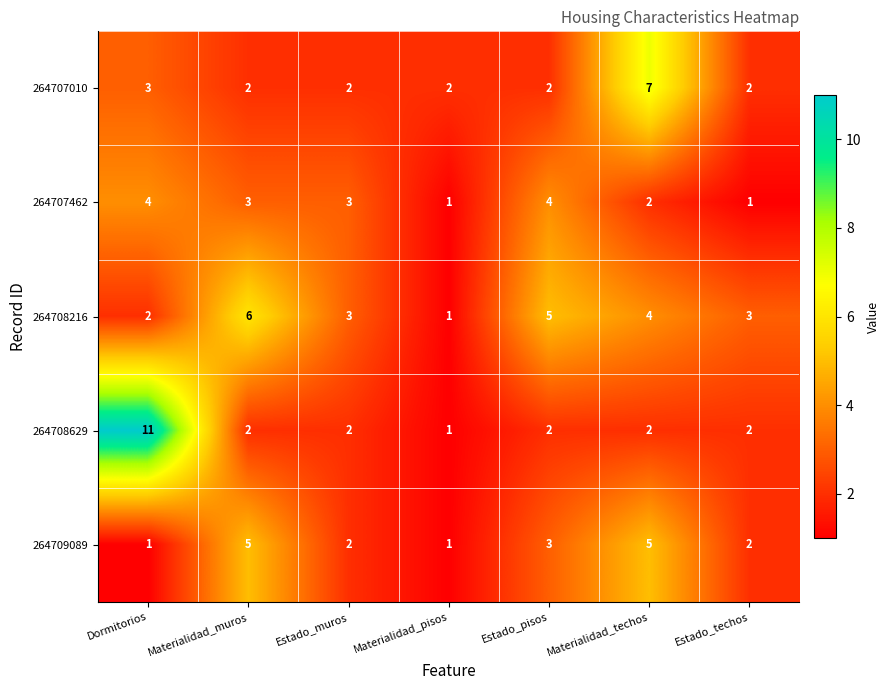

The 264707462 series shows 4 at Dormitorios. True or false?

True